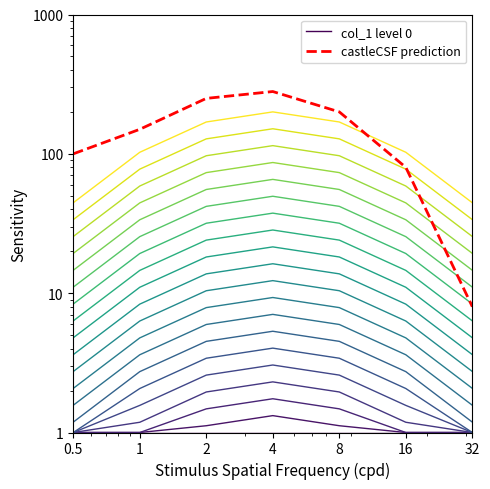

List the series in order of their peak value, highest first.

castleCSF prediction, col_1 level 0